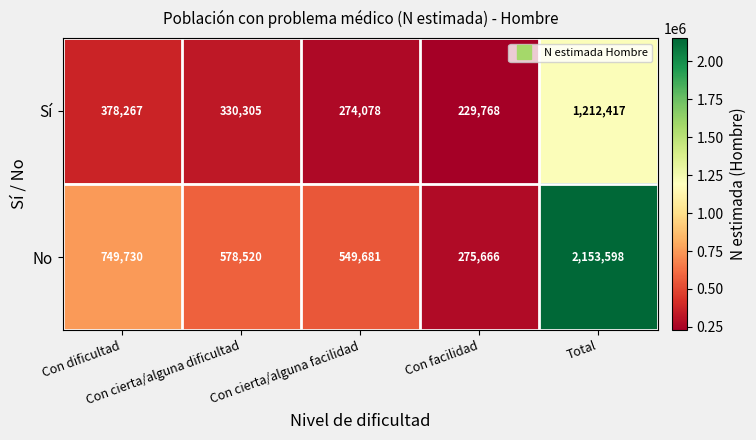

Which series has the widest spread of values?

No